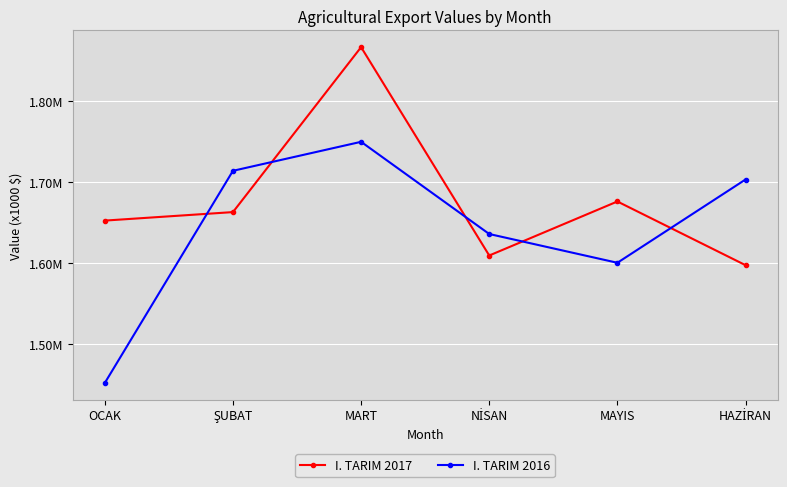

At which label does I. TARIM 2017 first exceed 1662790?

ŞUBAT